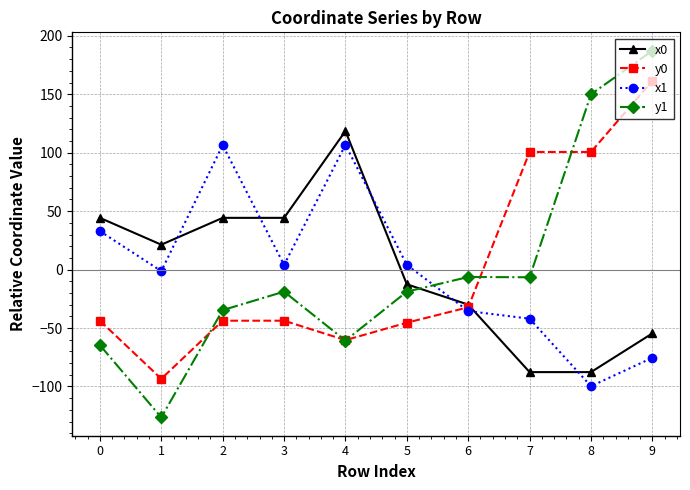

Is the value of y1 at 6 greater than the value of x1 at 7?

Yes